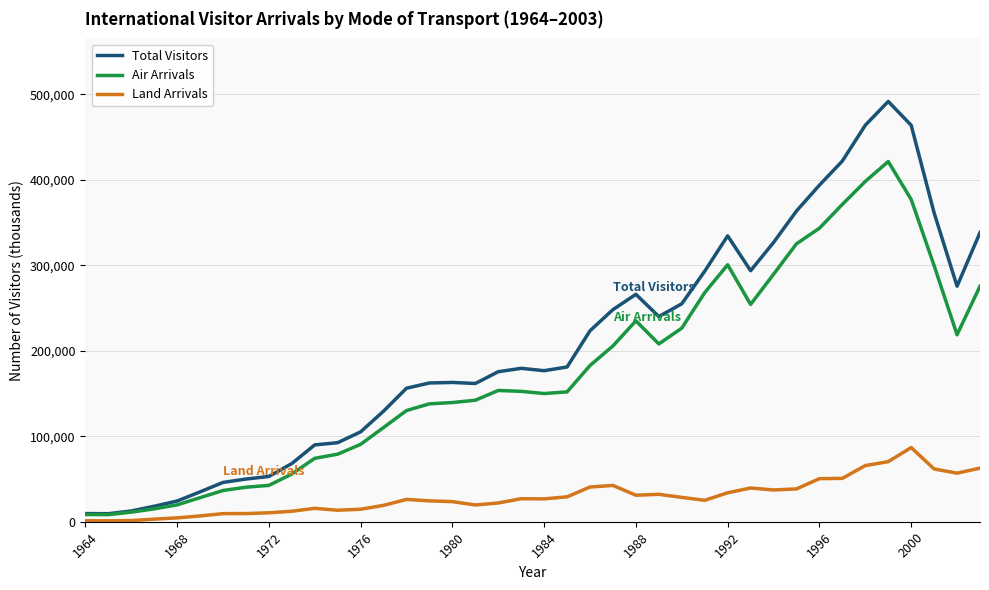

What is the greatest value displayed?

491504